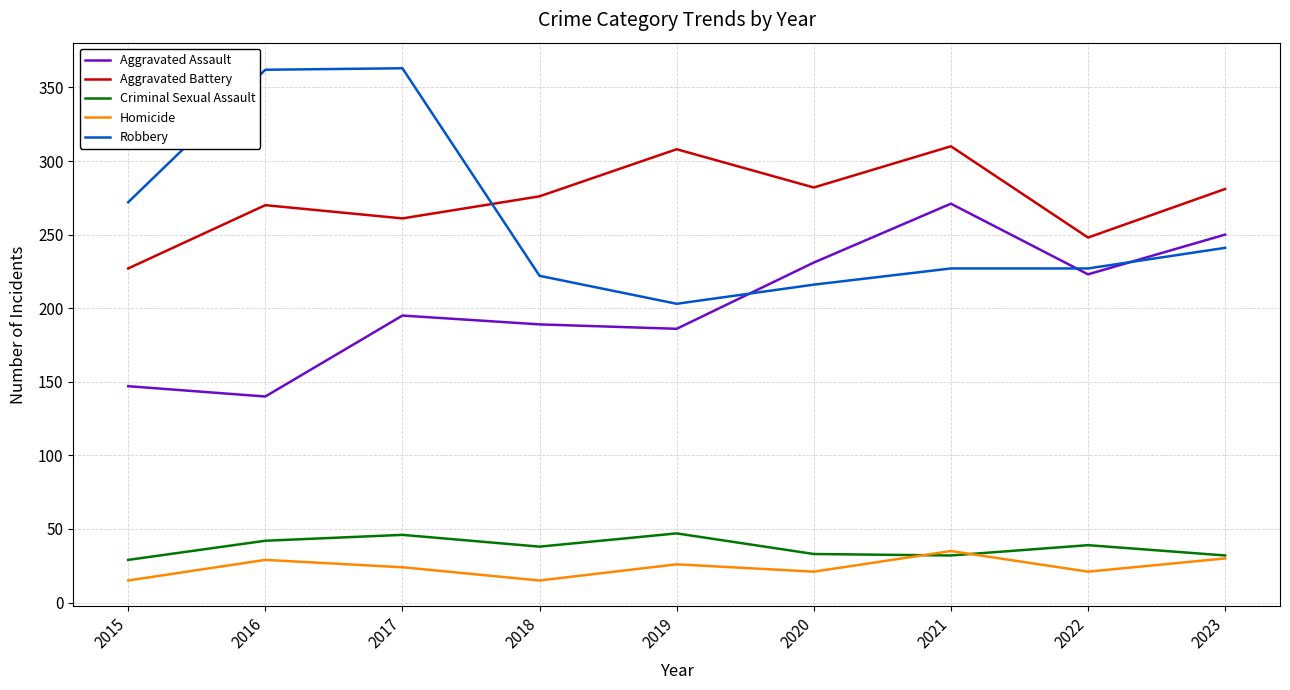

What is the total value across all series at 2021?

875